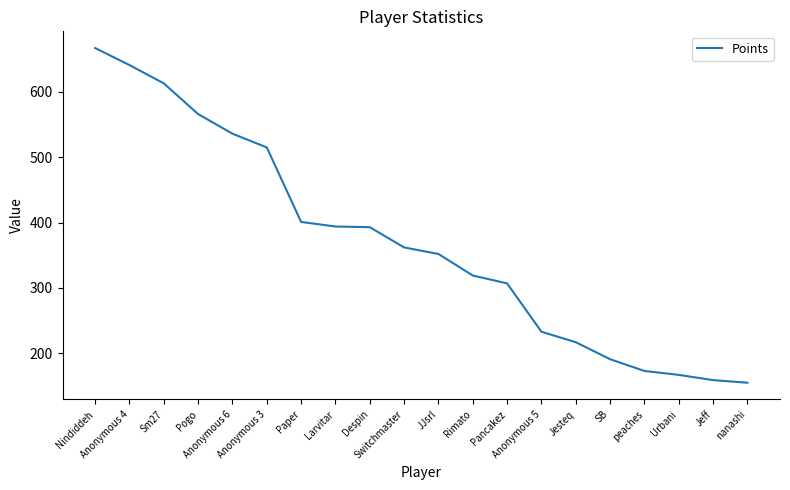

What is the difference between the maximum and minimum values?

512